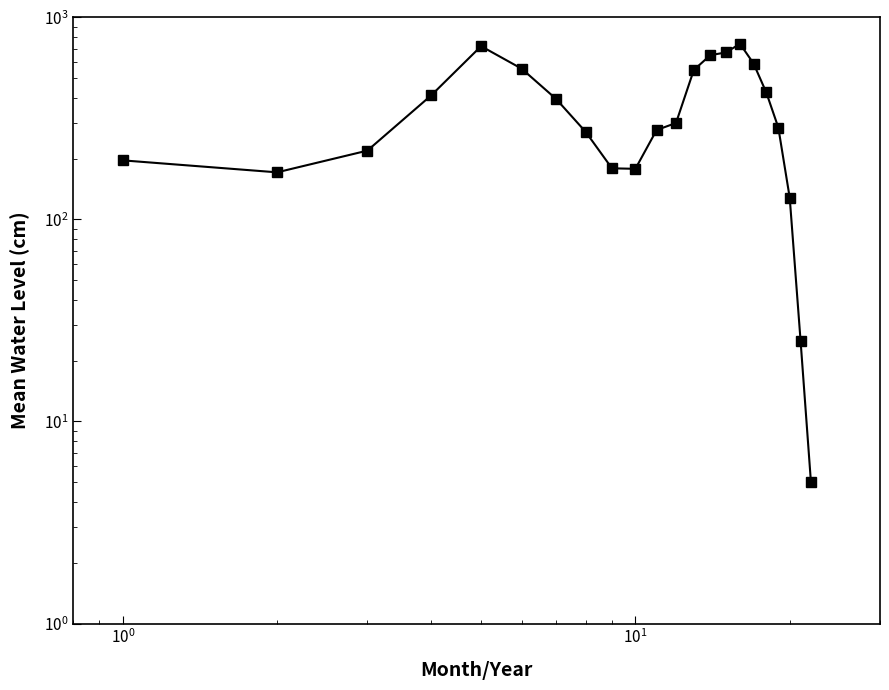

What is the maximum value shown in the chart?

739